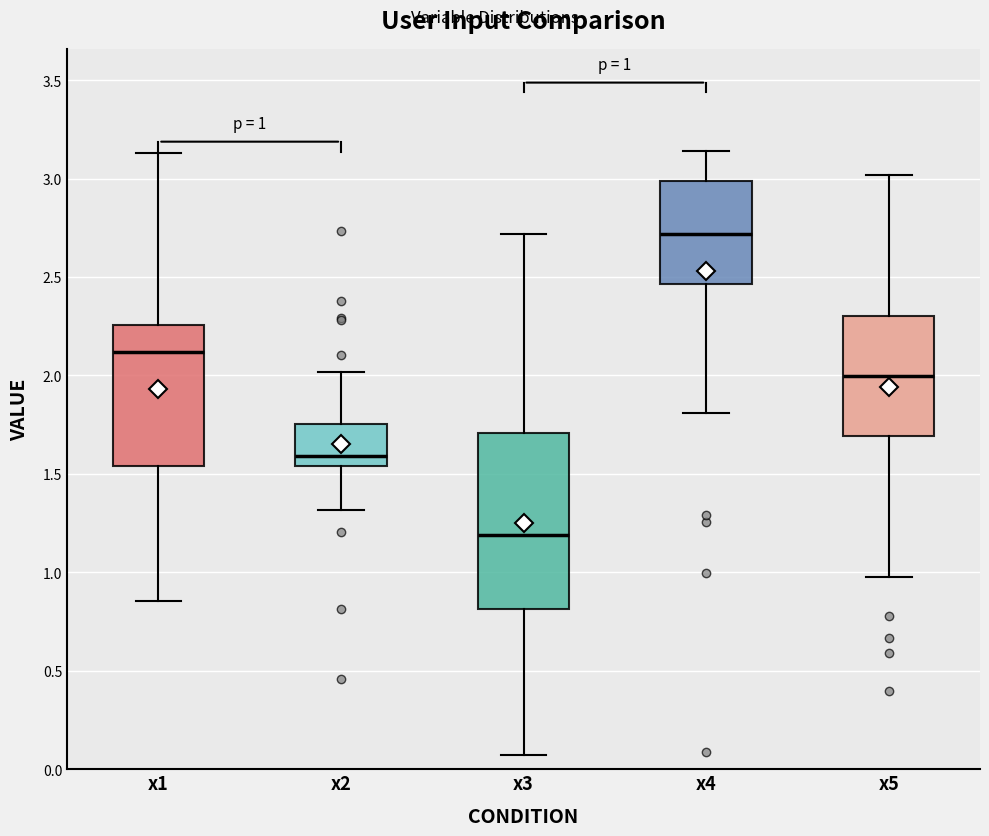

Which box has the highest median line?

x4